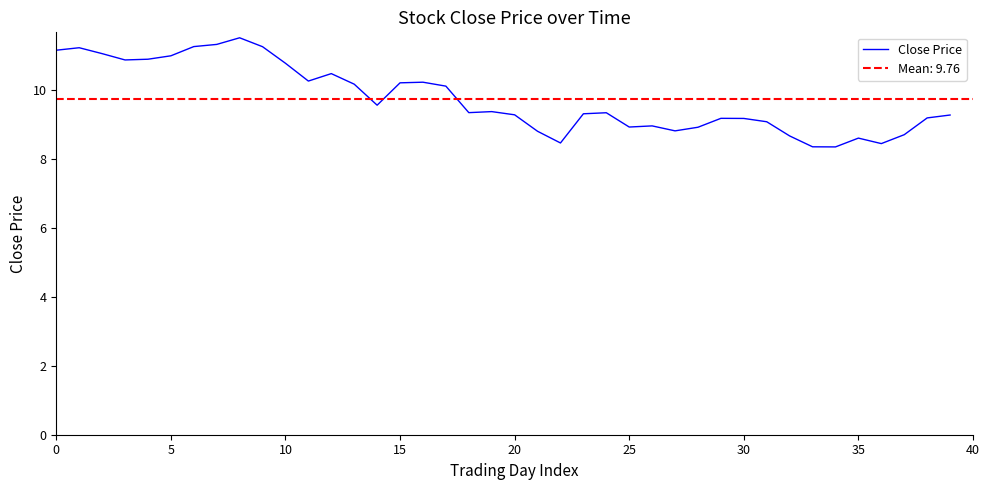

Reading right to left, what are all the values shown in this chart?

9.3	9.2	8.7	8.5	8.6	8.4	8.4	8.7	9.1	9.2	9.2	8.9	8.8	9.0	8.9	9.3	9.3	8.5	8.8	9.3	9.4	9.4	10.1	10.2	10.2	9.6	10.2	10.5	10.3	10.8	11.3	11.5	11.3	11.3	11.0	10.9	10.9	11.1	11.2	11.2